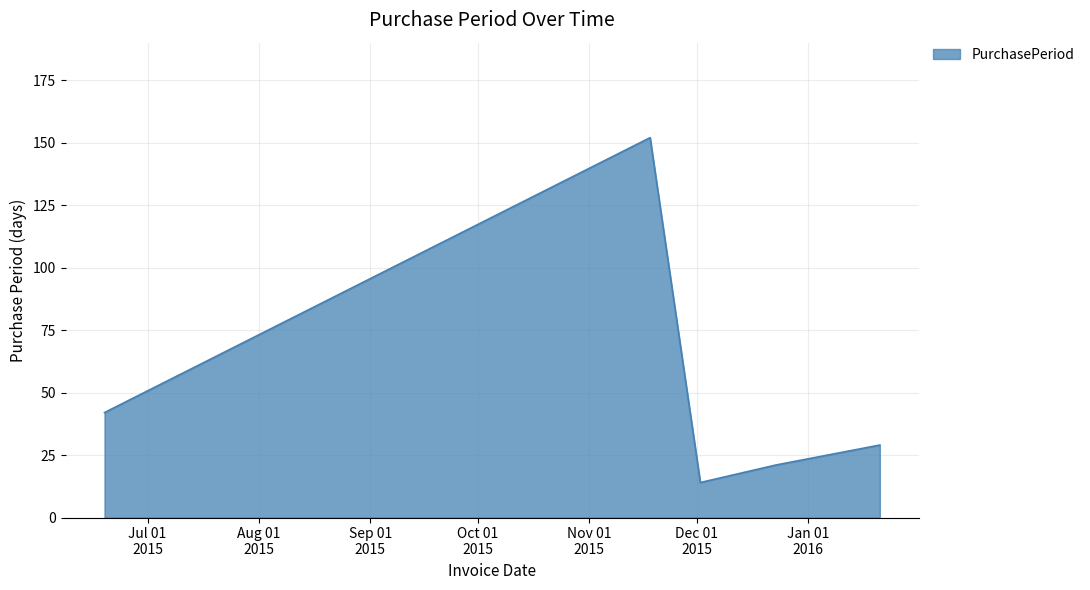

True or false: the data has more than 2 interior local peaks.

False